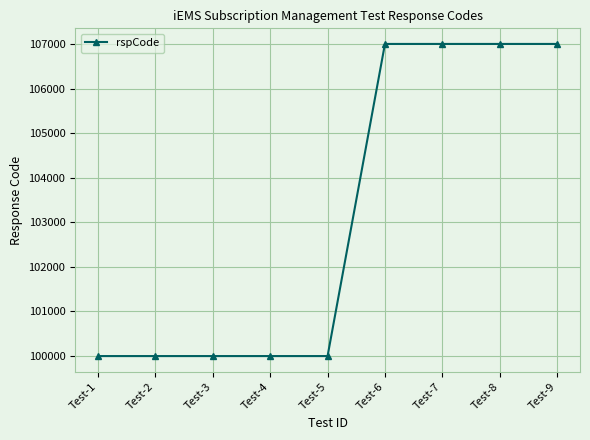

Is it true that the value at Test-1 is 140812?

False